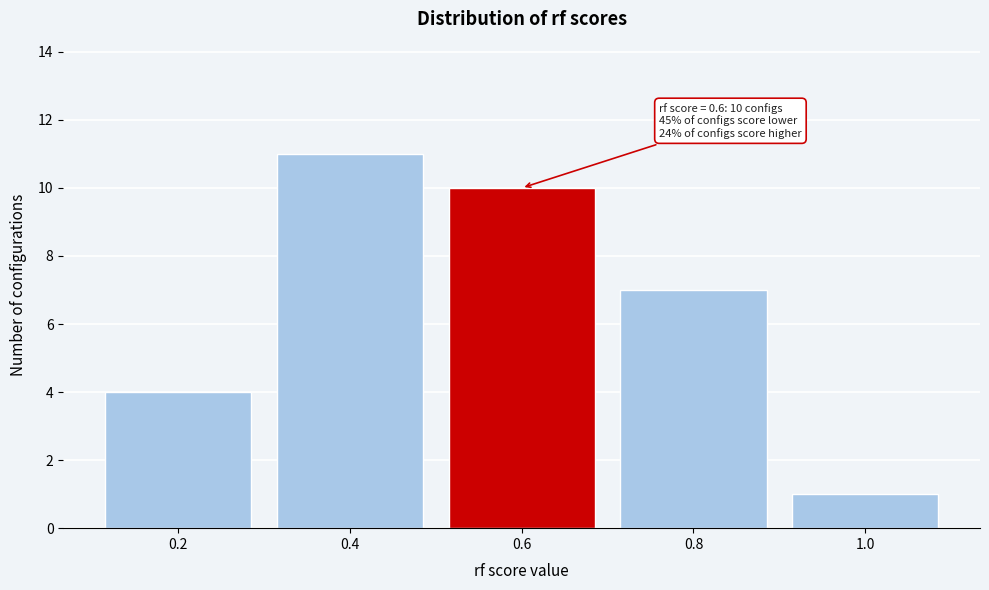

Reading right to left, transcribe all the data shown in this chart.

1	7	10	11	4